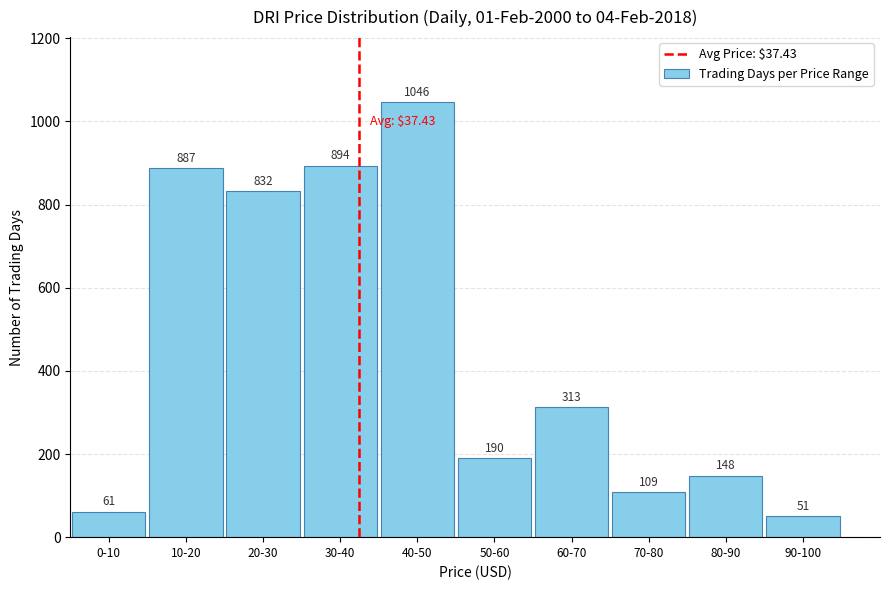

Reading left to right, transcribe all the data shown in this chart.

61	887	832	894	1046	190	313	109	148	51